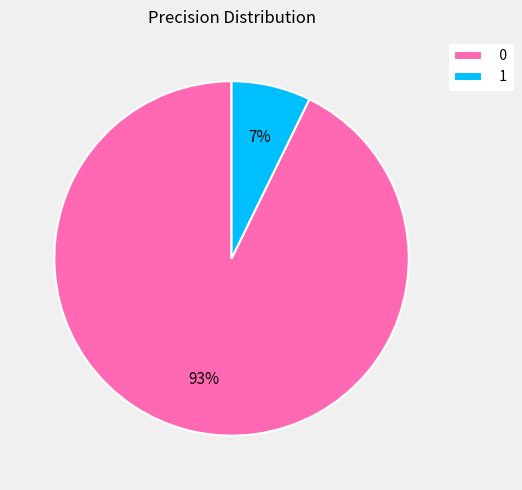

To the nearest percent, what is the average slice percentage?

50%